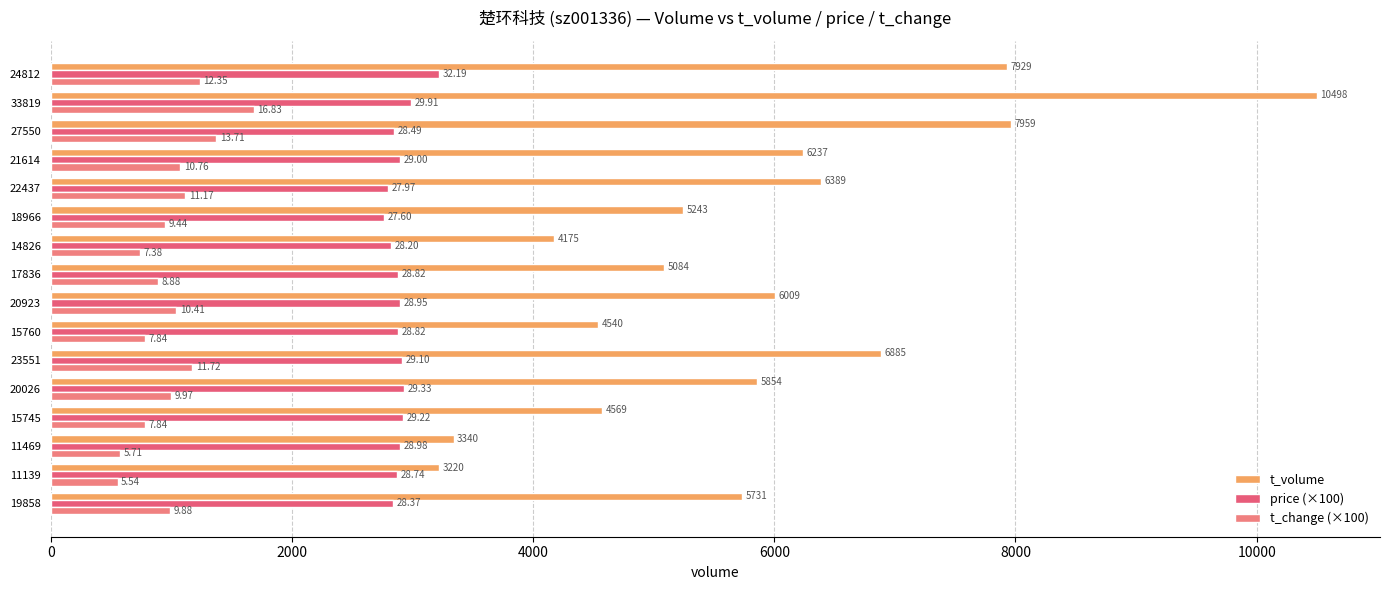

Which series has the largest range (max minus min)?

t_volume